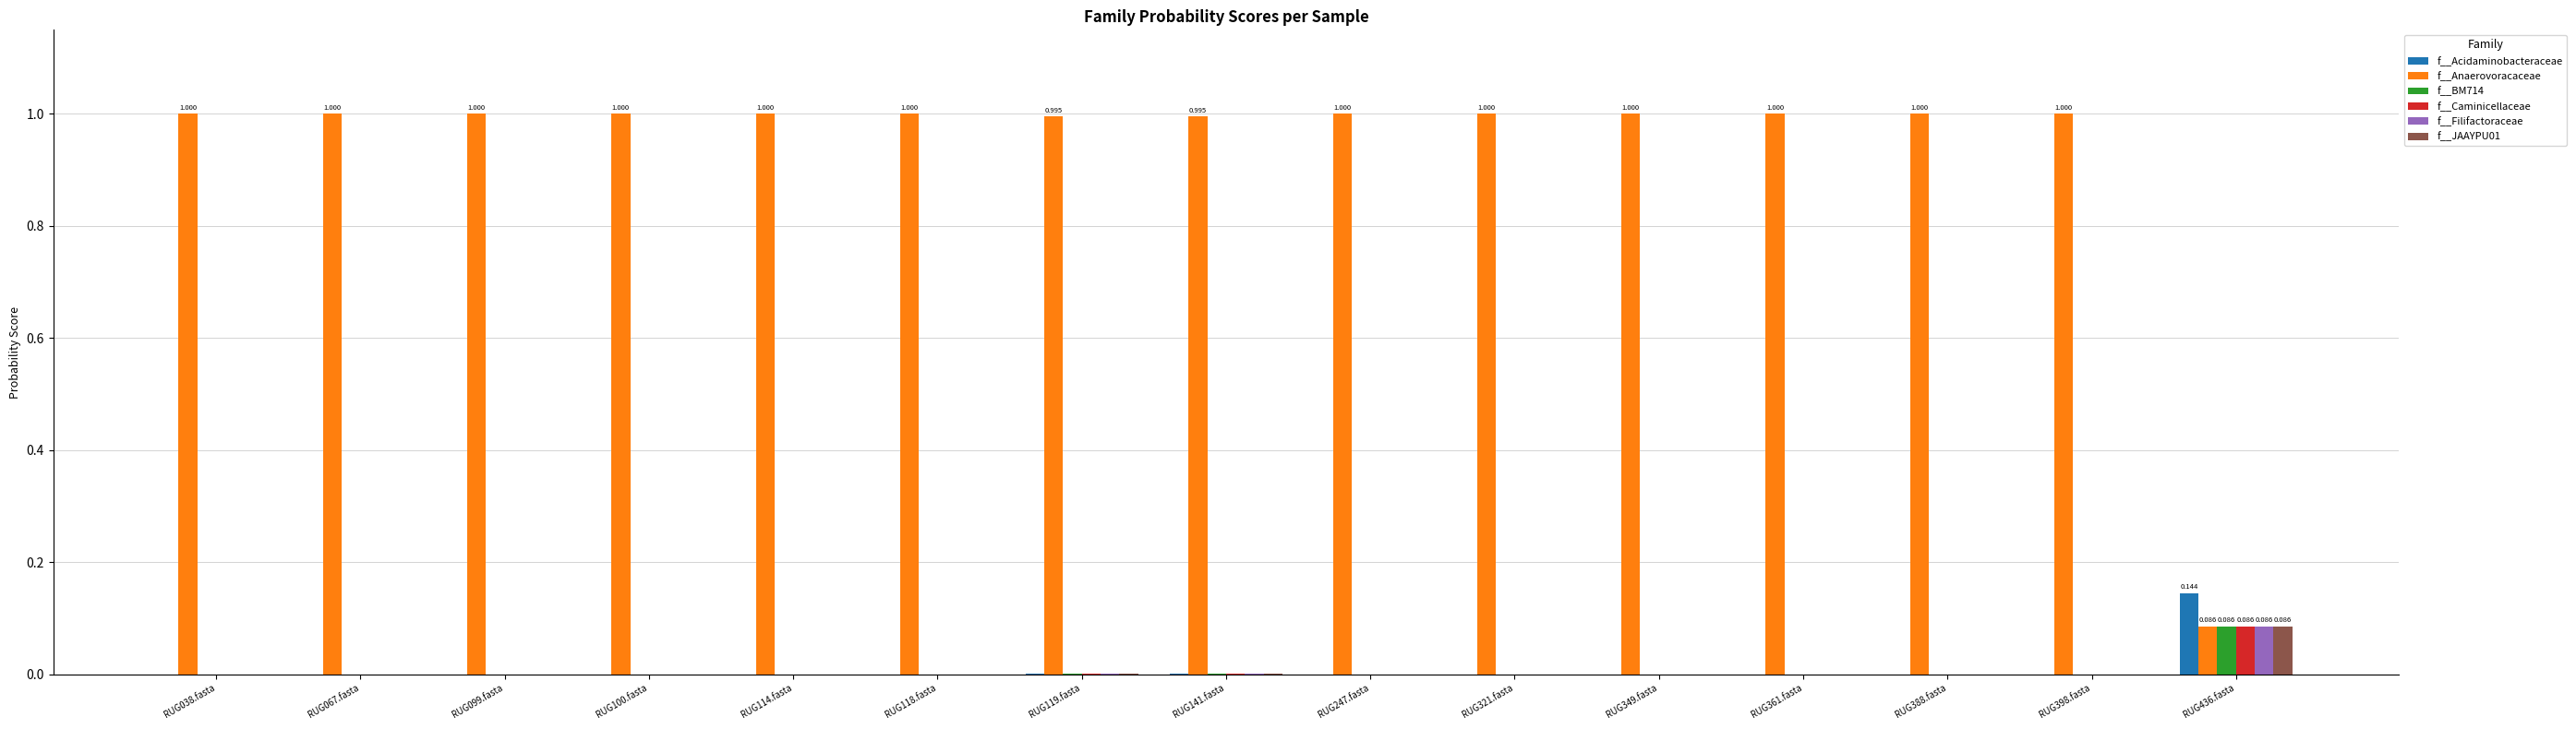

Is the value of f__JAAYPU01 at RUG349.fasta greater than the value of f__BM714 at RUG436.fasta?

No